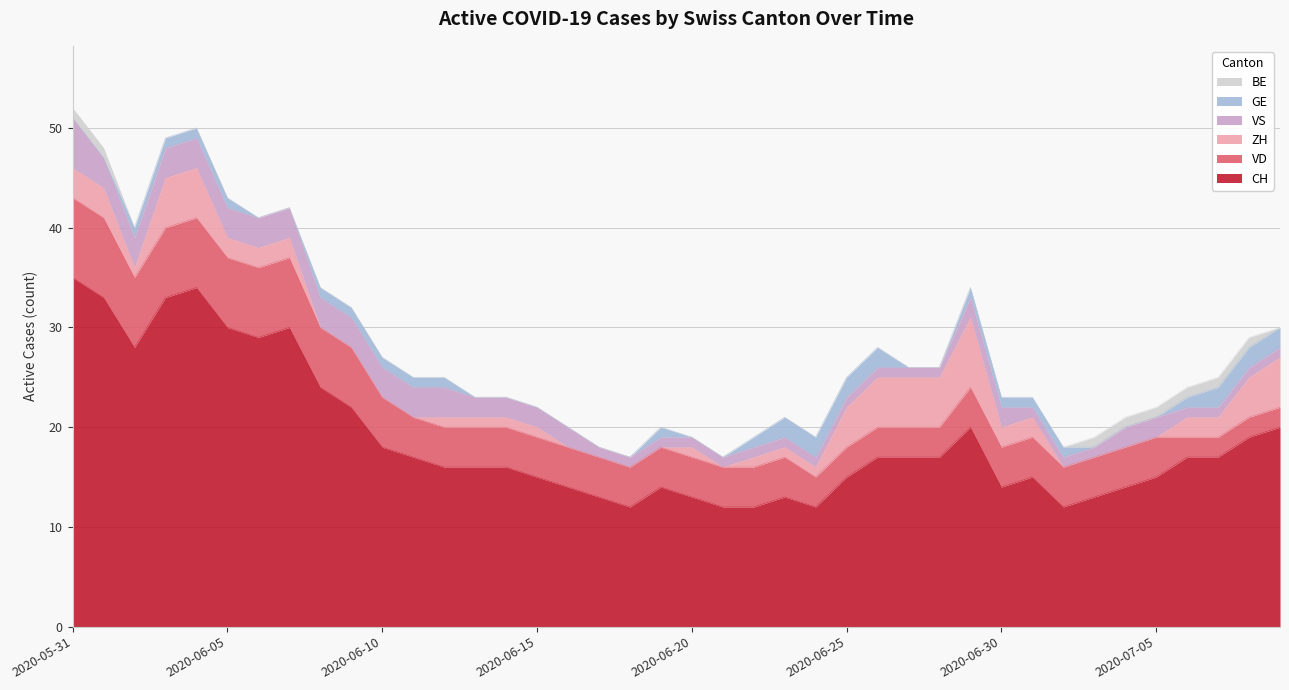

Which category has the lowest value across all series?

2020-06-08